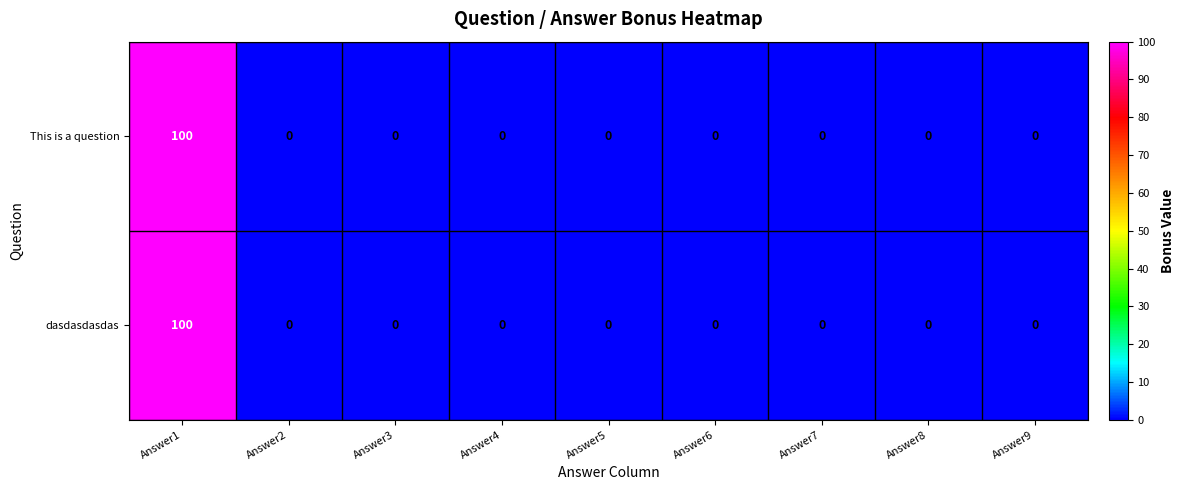

What is the sum of all dasdasdasdas values?

100